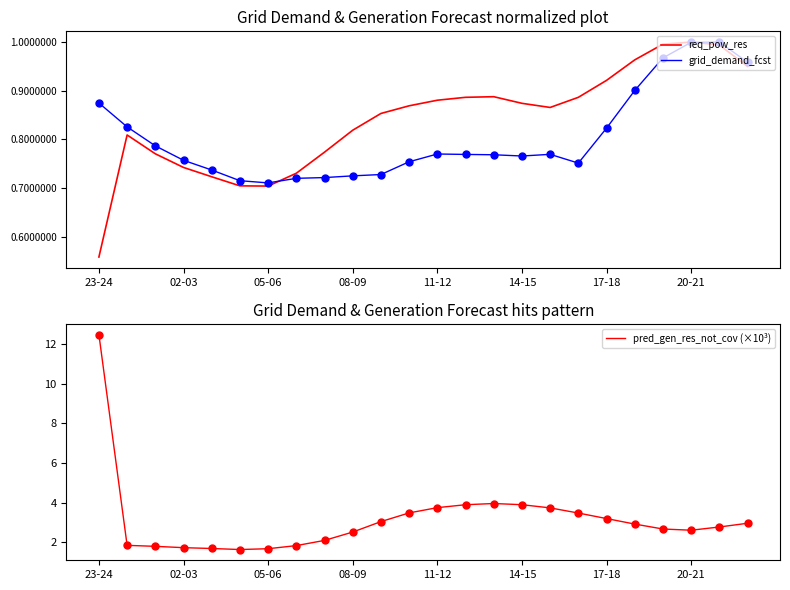

At how many categories does at least one series exceed 3?

10